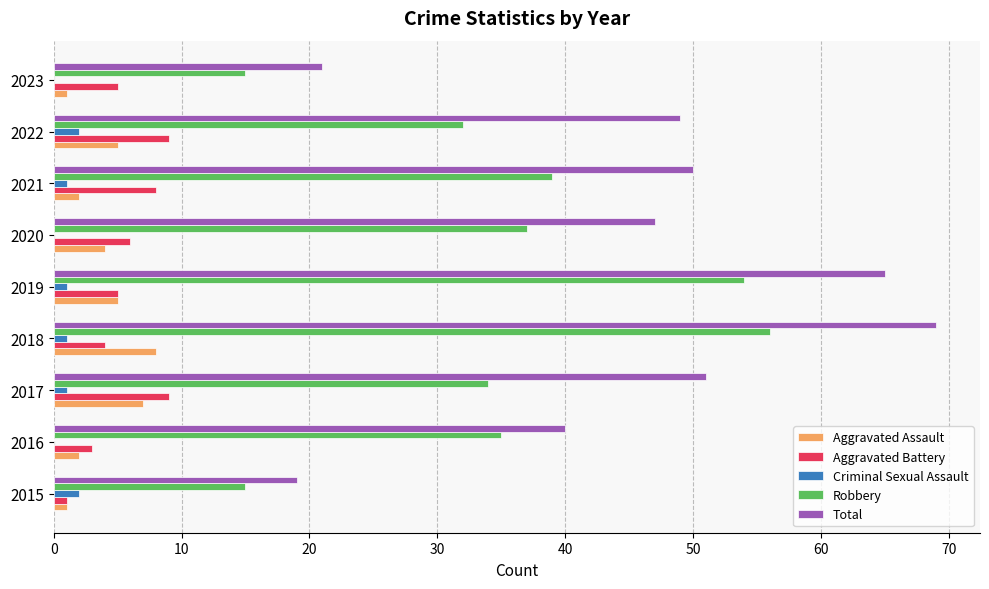

What is the sum of all Aggravated Battery values?

50